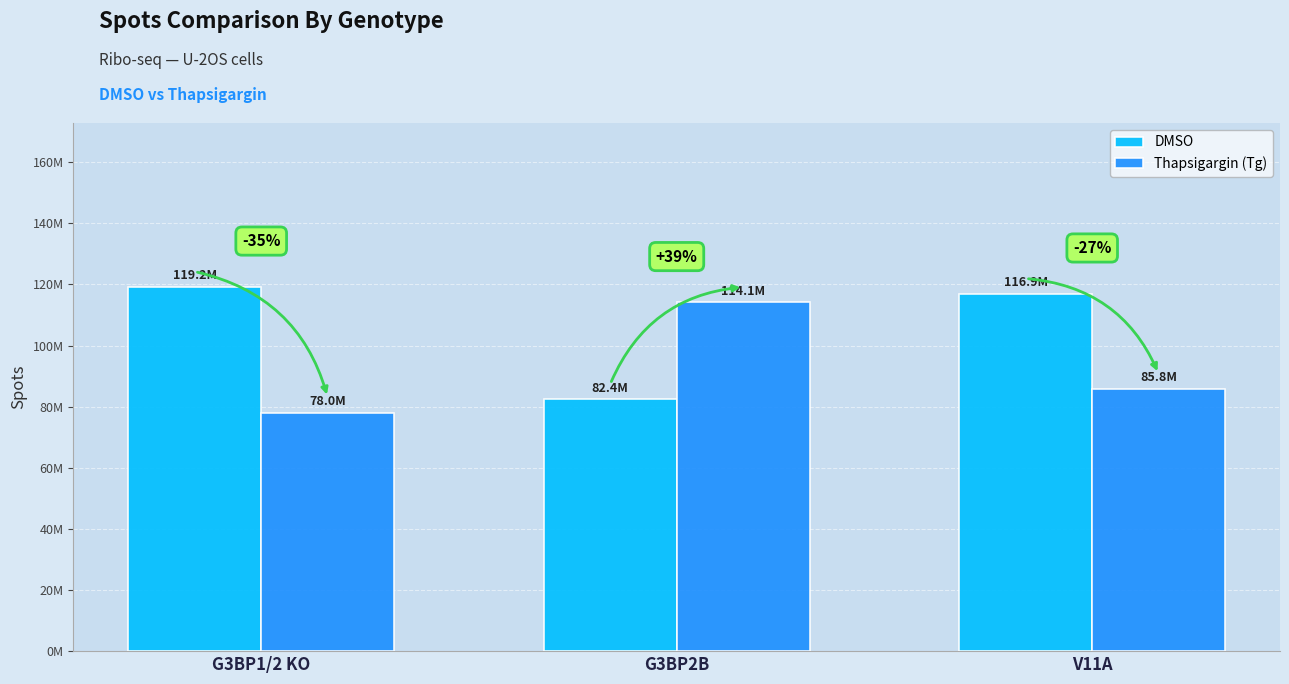

Where is DMSO nearest to the value 100778726?

V11A